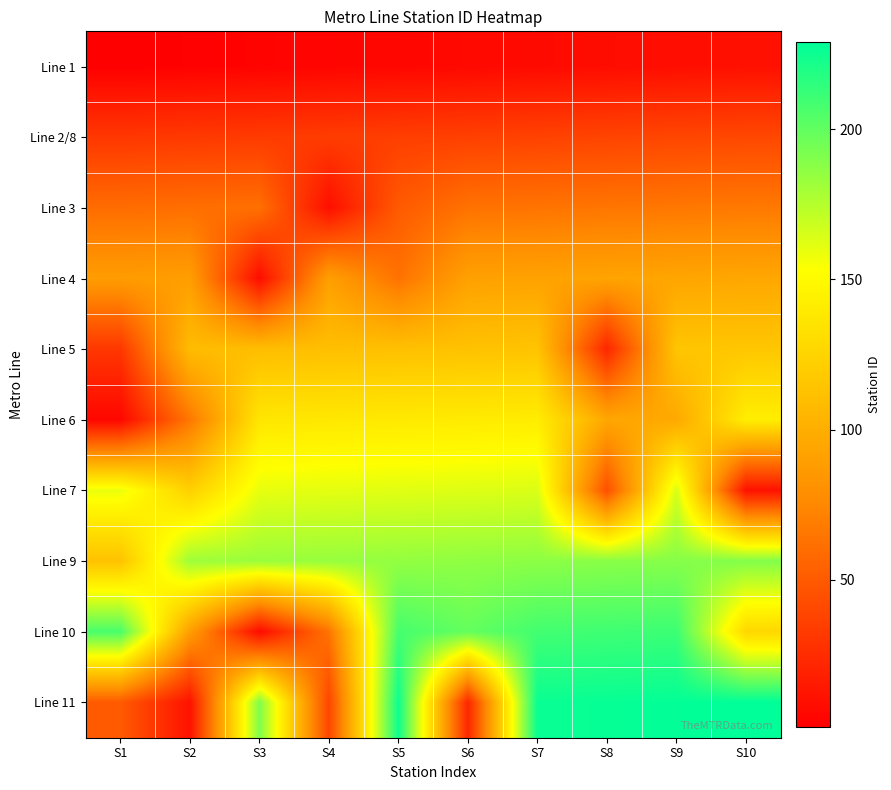

Reading right to left, extract all data points from this chart.

Line 1: S10=10	S9=9	S8=8	S7=7	S6=6	S5=5	S4=4	S3=3	S2=2	S1=1
Line 2/8: S10=40	S9=39	S8=38	S7=37	S6=36	S5=35	S4=34	S3=33	S2=32	S1=31
Line 3: S10=67	S9=66	S8=65	S7=64	S6=63	S5=50	S4=9	S3=62	S2=61	S1=60
Line 4: S10=95	S9=94	S8=93	S7=92	S6=91	S5=63	S4=90	S3=8	S2=89	S1=88
Line 5: S10=116	S9=115	S8=22	S7=114	S6=113	S5=112	S4=111	S3=110	S2=109	S1=31
Line 6: S10=142	S9=96	S8=95	S7=141	S6=140	S5=139	S4=138	S3=137	S2=66	S1=5
Line 7: S10=11	S9=165	S8=44	S7=164	S6=163	S5=162	S4=161	S3=160	S2=122	S1=159
Line 9: S10=190	S9=189	S8=188	S7=187	S6=186	S5=185	S4=184	S3=183	S2=182	S1=113
Line 10: S10=127	S9=211	S8=210	S7=209	S6=199	S5=208	S4=64	S3=7	S2=89	S1=207
Line 11: S10=229	S9=228	S8=227	S7=226	S6=22	S5=225	S4=39	S3=191	S2=11	S1=50